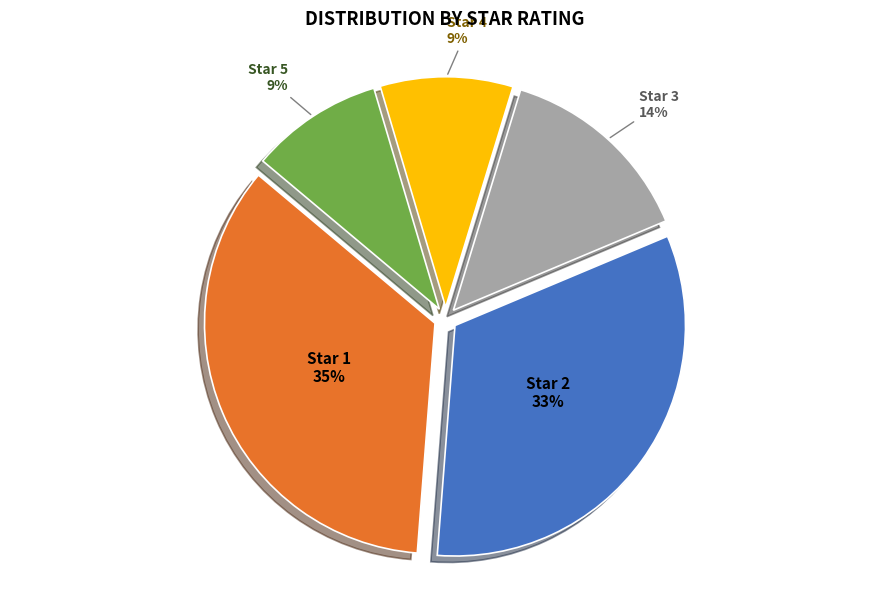

Which has a higher value, Star 5 or Star 3?

Star 3